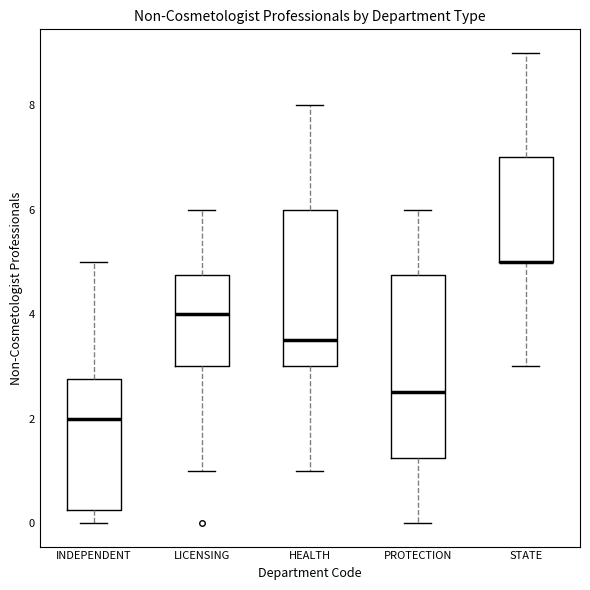

Comparing the boxes themselves (not the whiskers), which one is the tallest?

PROTECTION